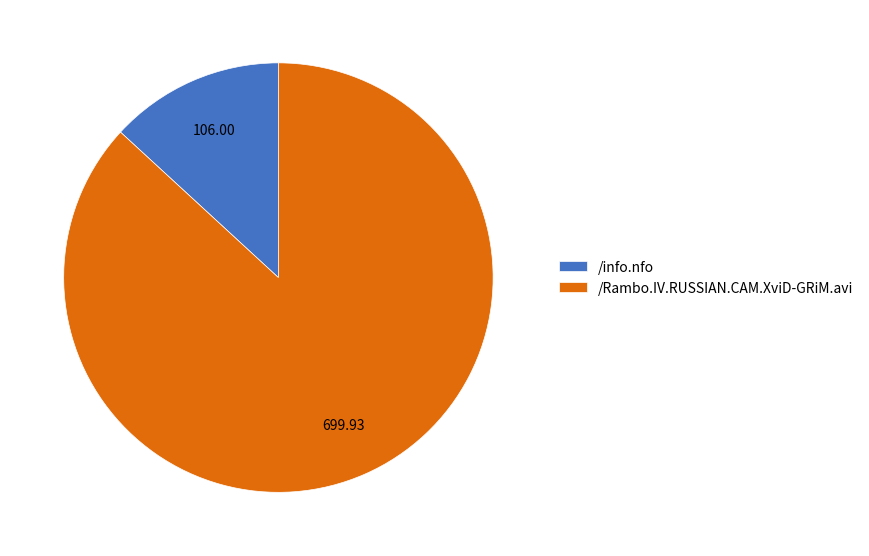

Is the sum of /Rambo.IV.RUSSIAN.CAM.XviD-GRiM.avi and /info.nfo greater than half?

Yes